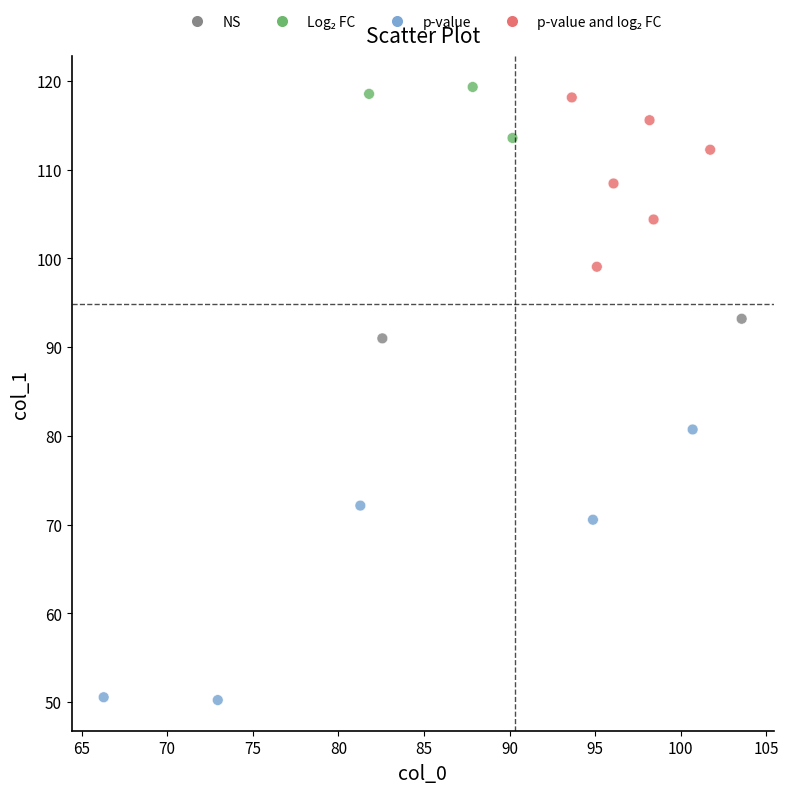

What is the range of X values (max minus min)?

37.3